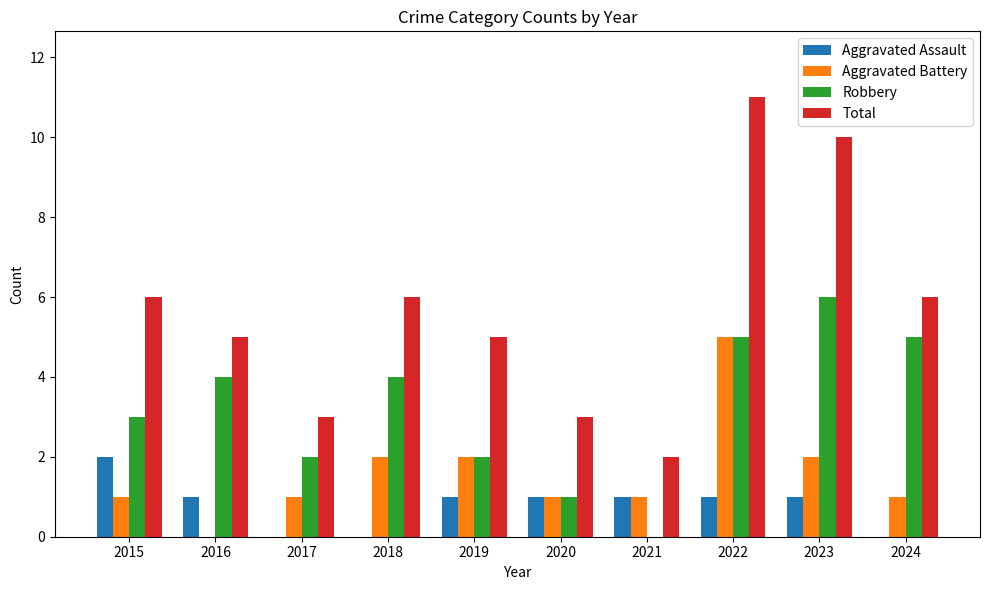

Reading left to right, transcribe all the data shown in this chart.

Aggravated Assault: 2	1	0	0	1	1	1	1	1	0
Aggravated Battery: 1	0	1	2	2	1	1	5	2	1
Robbery: 3	4	2	4	2	1	0	5	6	5
Total: 6	5	3	6	5	3	2	11	10	6